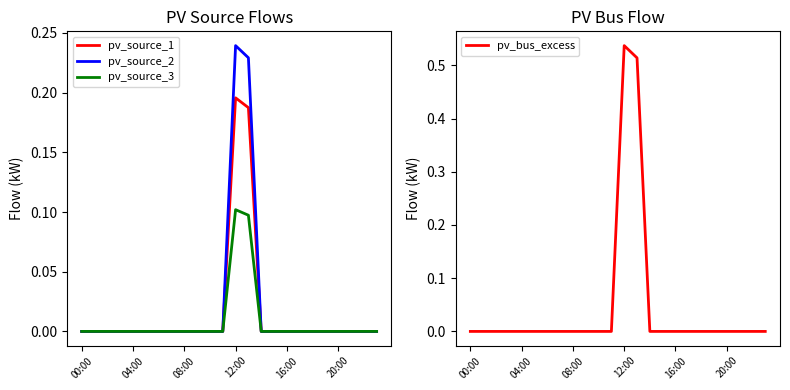

Reading left to right, what are all the values shown in this chart?

pv_source_1: 0.0	0.0	0.0	0.0	0.0	0.0	0.0	0.0	0.0	0.0	0.0	0.0	0.2	0.2	0.0	0.0	0.0	0.0	0.0	0.0	0.0	0.0	0.0	0.0
pv_source_2: 0.0	0.0	0.0	0.0	0.0	0.0	0.0	0.0	0.0	0.0	0.0	0.0	0.2	0.2	0.0	0.0	0.0	0.0	0.0	0.0	0.0	0.0	0.0	0.0
pv_source_3: 0.0	0.0	0.0	0.0	0.0	0.0	0.0	0.0	0.0	0.0	0.0	0.0	0.1	0.1	0.0	0.0	0.0	0.0	0.0	0.0	0.0	0.0	0.0	0.0
pv_bus_excess: 0.0	0.0	0.0	0.0	0.0	0.0	0.0	0.0	0.0	0.0	0.0	0.0	0.5	0.5	0.0	0.0	0.0	0.0	0.0	0.0	0.0	0.0	0.0	0.0